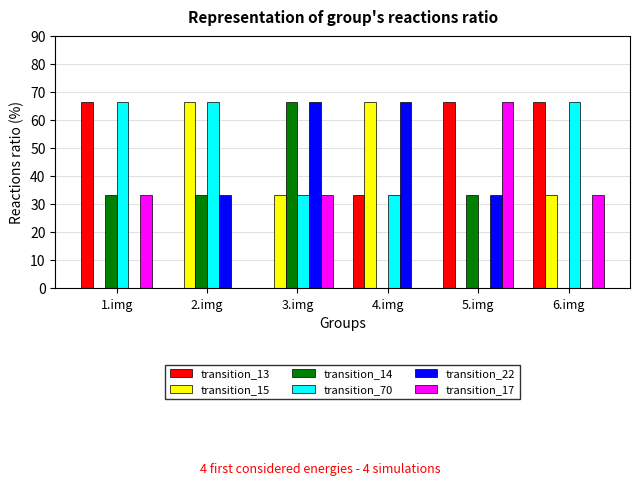

The transition_13 series shows 0.0 at 3.img. True or false?

True